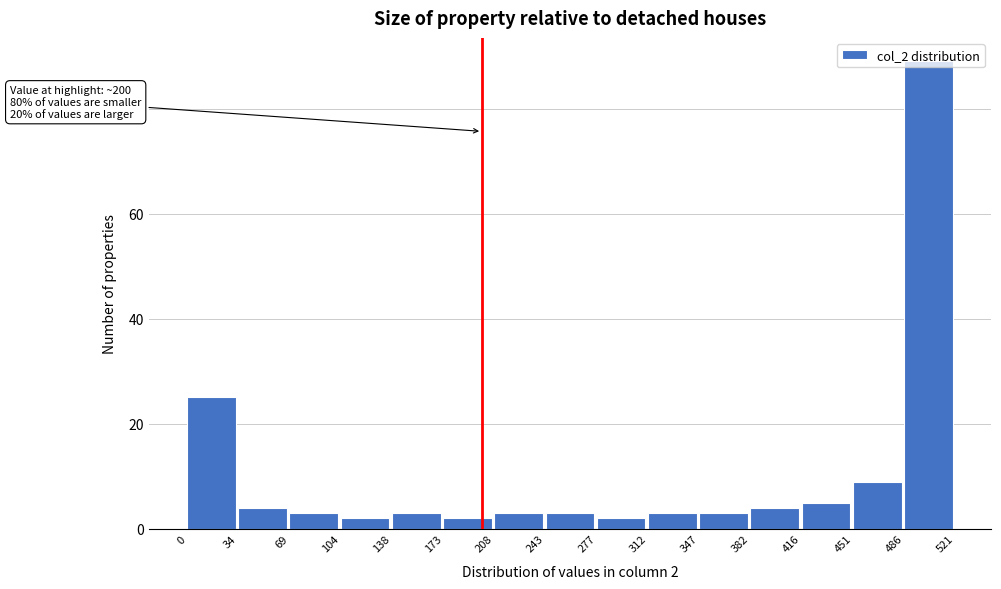

Which range on the x-axis has the tallest bar?

486 to 521